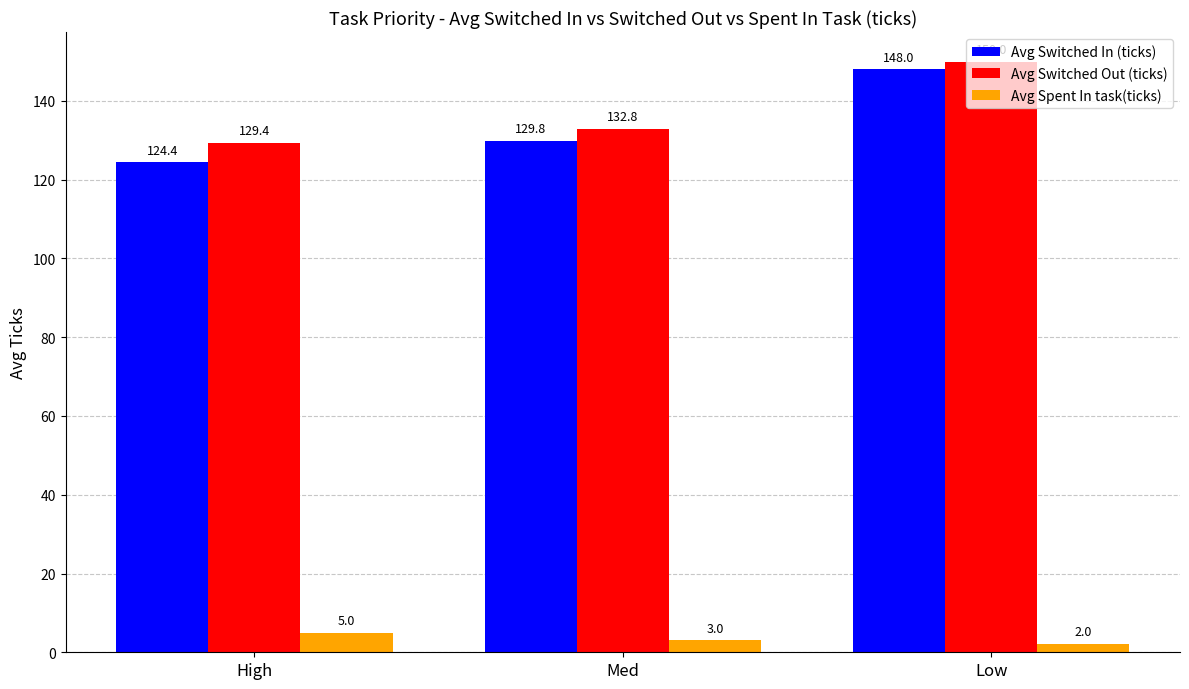

How many bars are there in total?

9